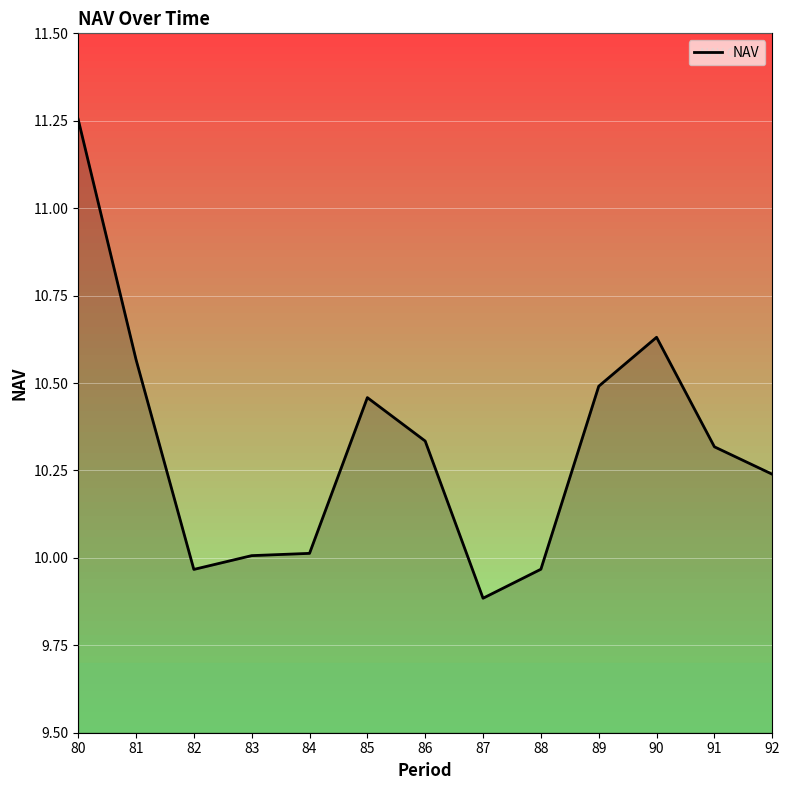

Between 88 and 85, which is larger?

85